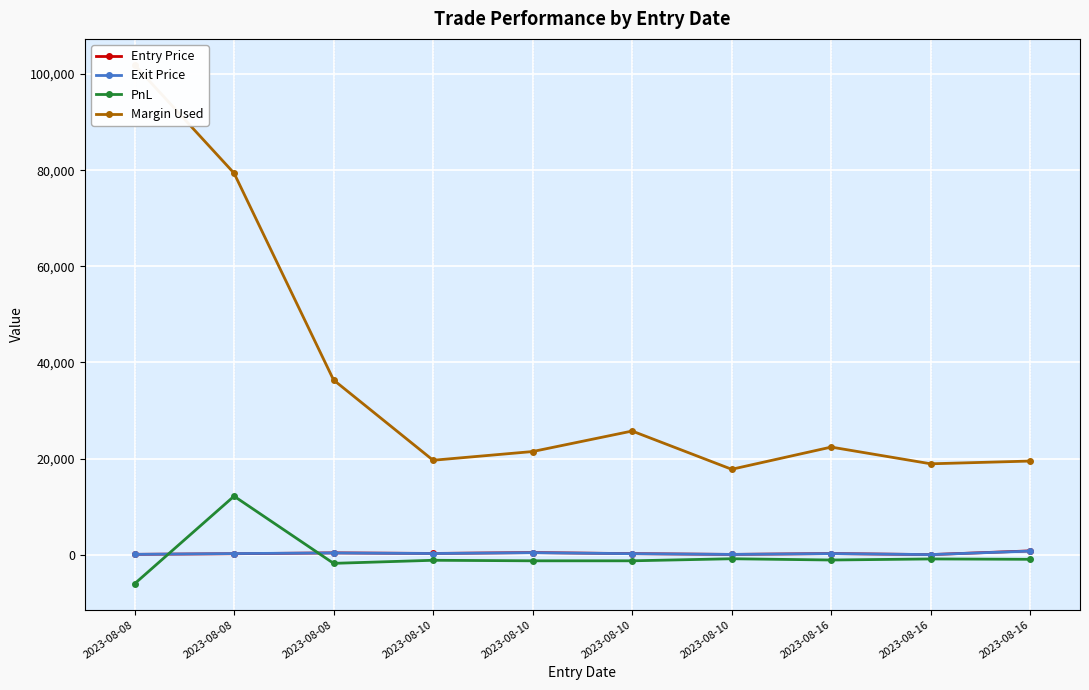

True or false: Margin Used has more than 1 points higher than both neighbors.

True